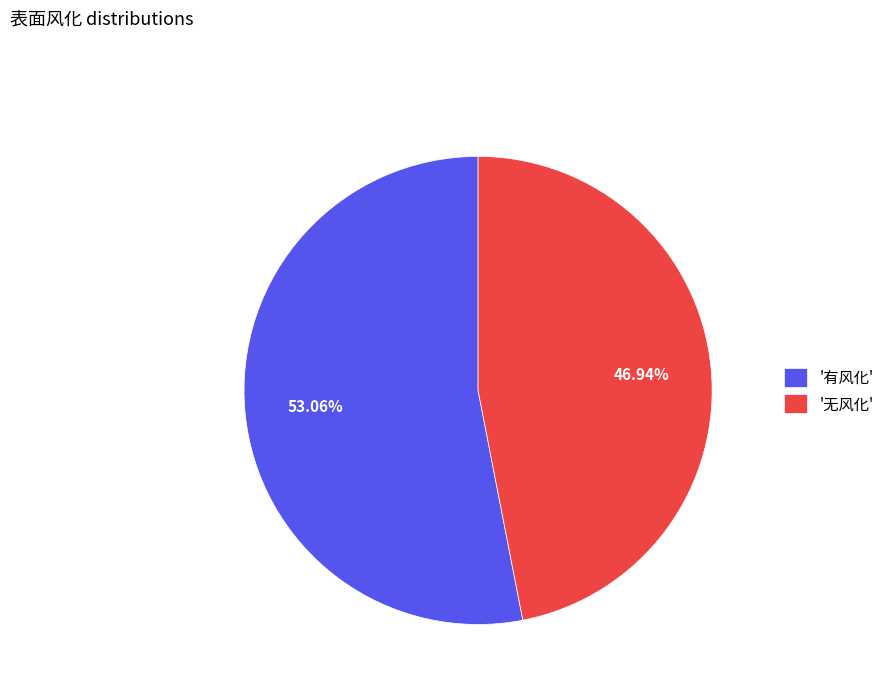

What is the majority slice?

'有风化'